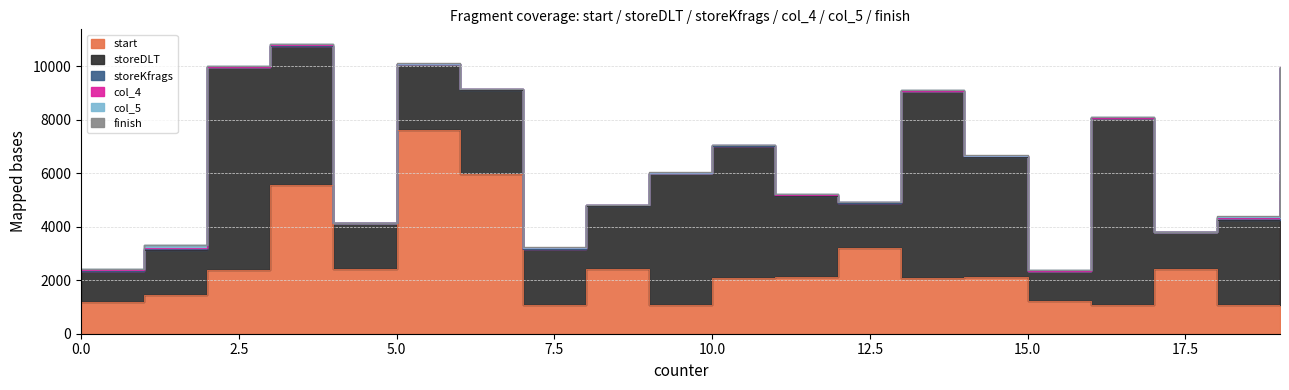

What is the value of the storeDLT point at the 18th from the left?

1362